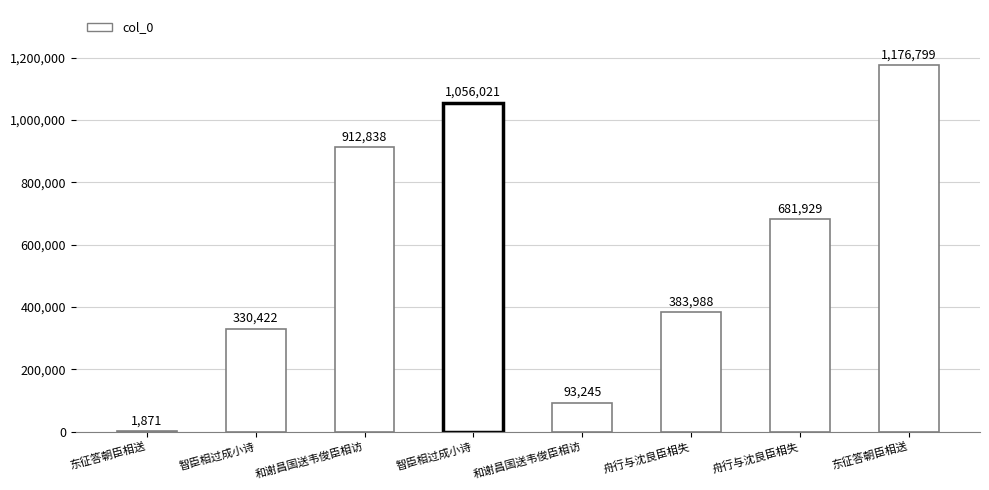

What is the smallest value displayed?

1871